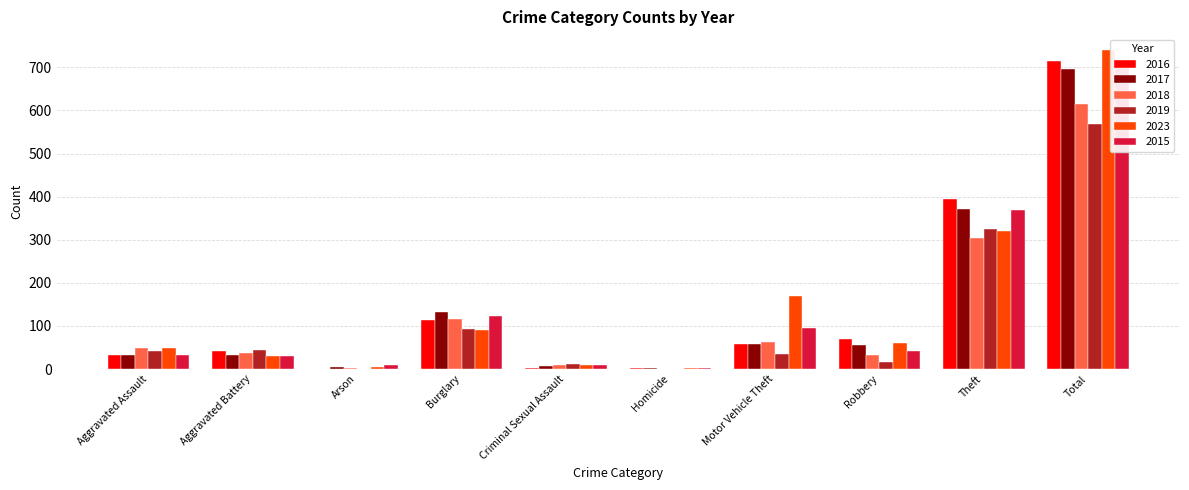

Where does the 2017 series first go above 55?

Burglary